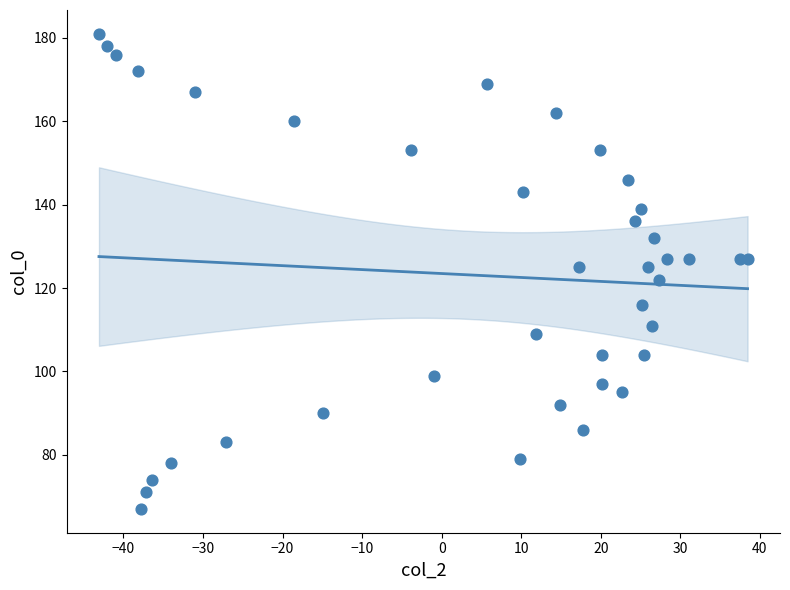

What is the range of Y values (max minus min)?

114